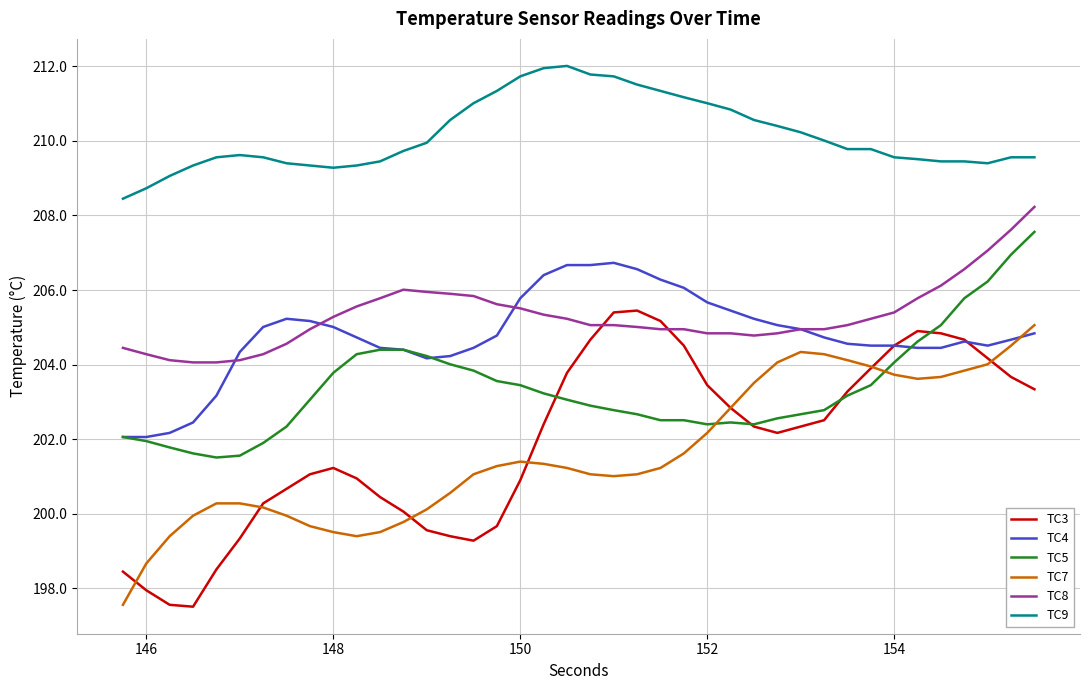

What is the maximum value for TC8?

208.2